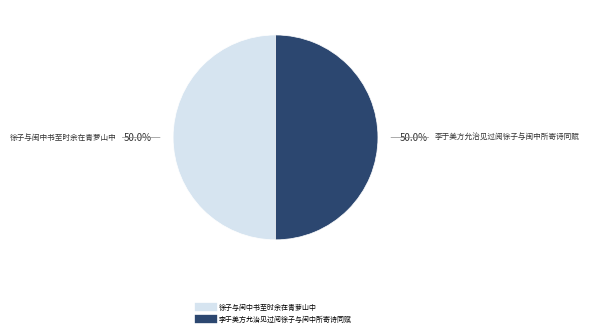

Approximately how many times larger is the value at 李于美方允治见过阅徐子与闽中所寄诗同赋 compared to 徐子与闽中书至时余在青萝山中?

1.0